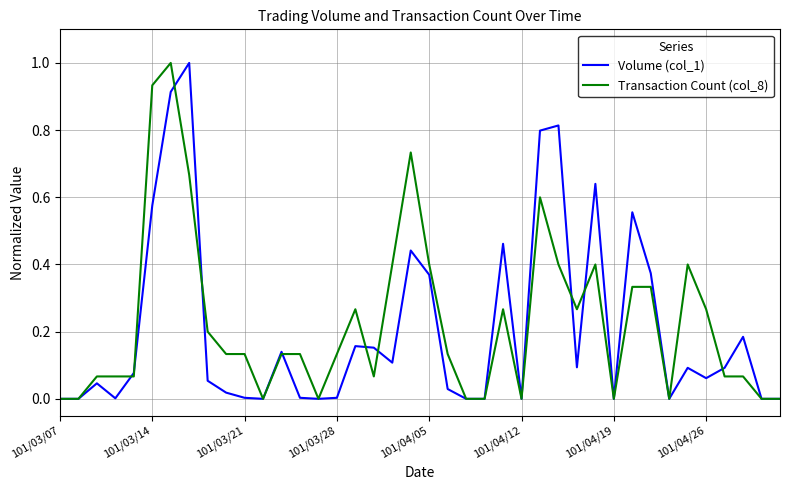

How many lines are shown in the chart?

2